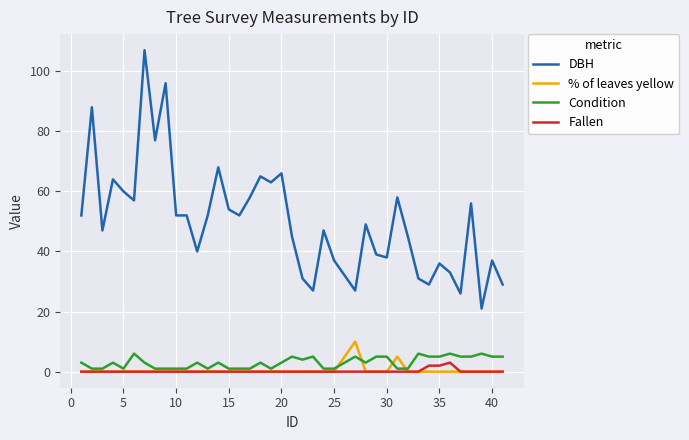

True or false: Fallen and DBH intersect in this chart.

False